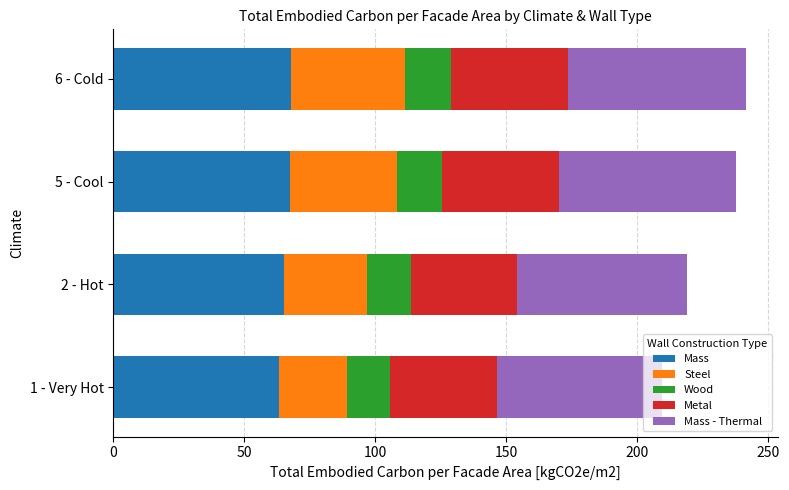

What is the total value across all series at 5 - Cool?

237.9